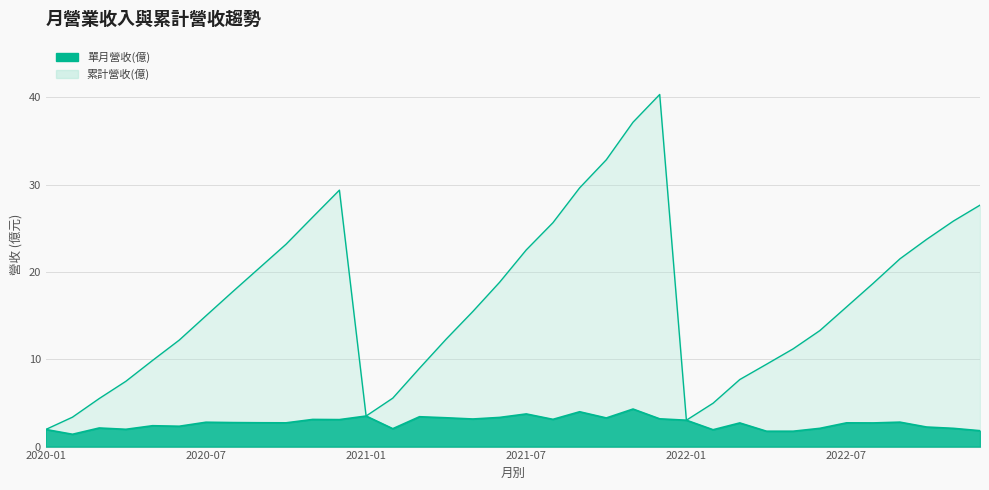

Between 2021-08 and 2021-11, which series saw the biggest shift?

累計營收(億)